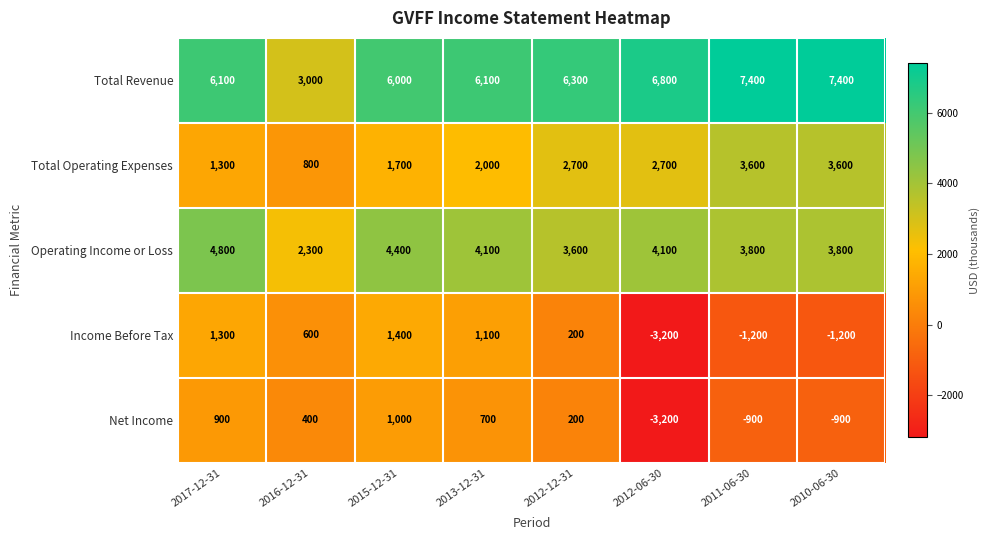

The Net Income series shows -900 at 2011-06-30. True or false?

True